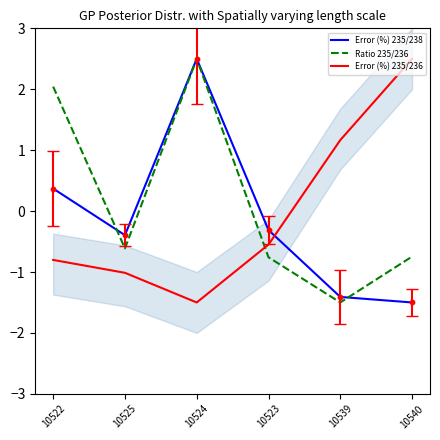

At how many categories does at least one series exceed 0?

4